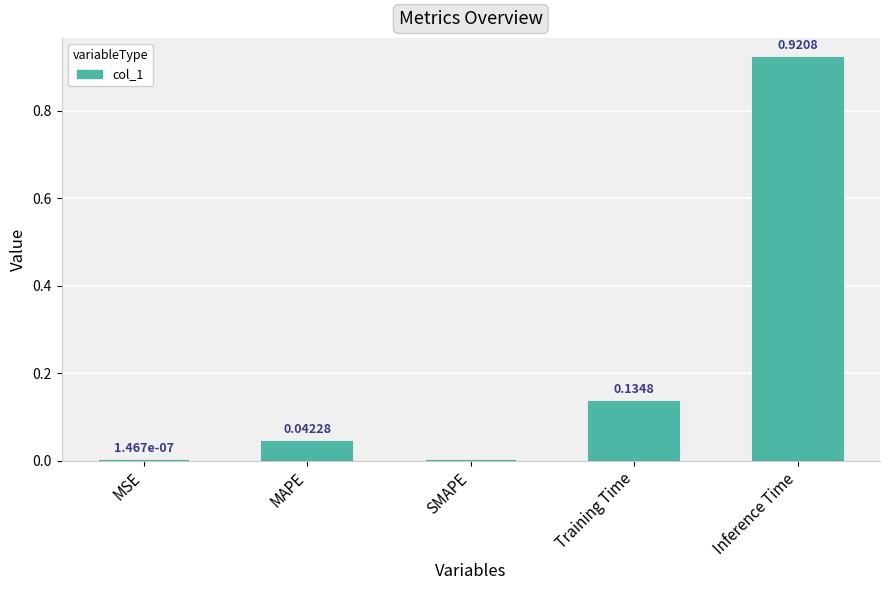

Which label corresponds to the largest value in the chart?

Inference Time